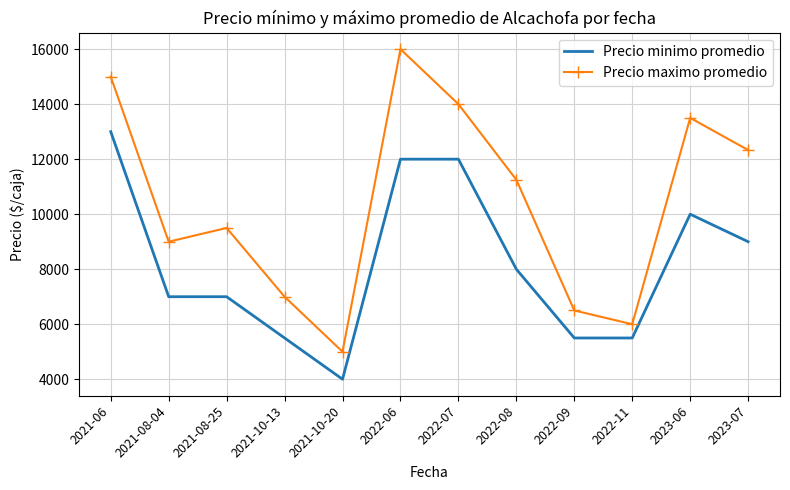

What is the difference between the Precio maximo promedio values at 2021-08-25 and 2023-07?

2833